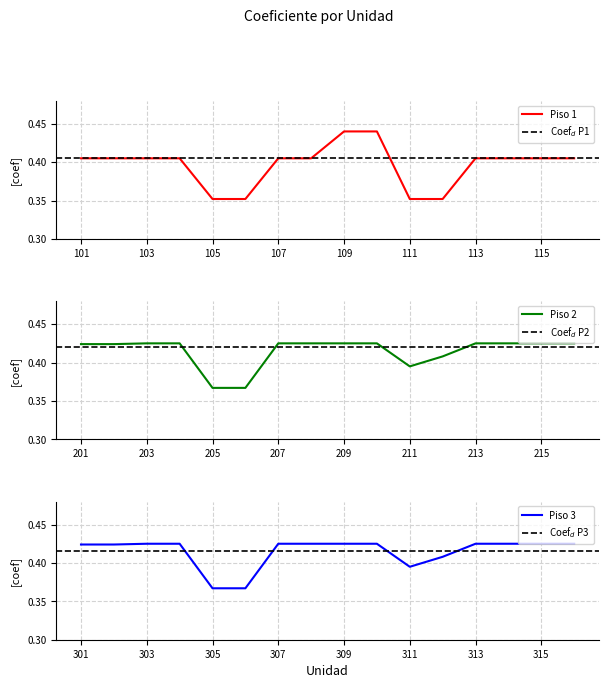

The Coeficiente_floor1 series shows 0.7 at 109. True or false?

False